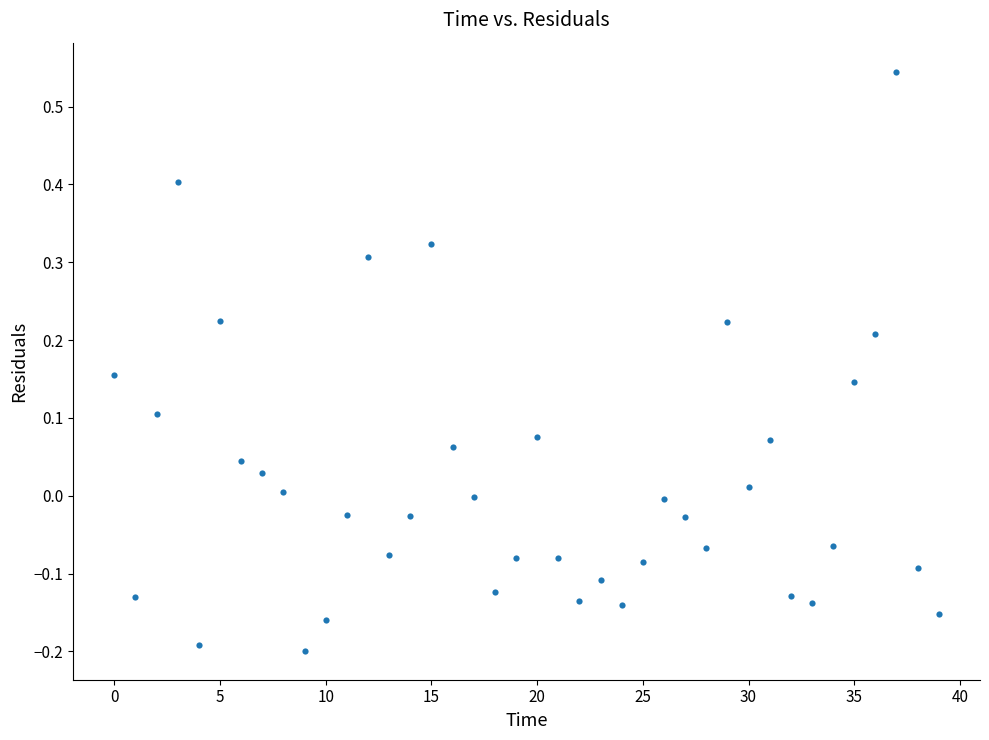

What is the range of Y values (max minus min)?

0.7